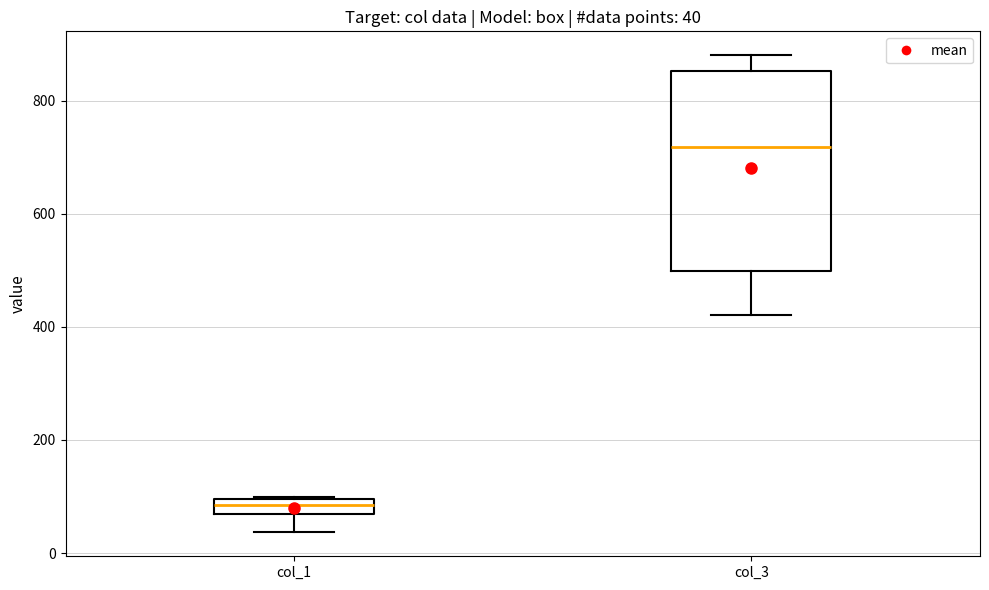

Comparing the boxes themselves (not the whiskers), which one is the tallest?

col_3